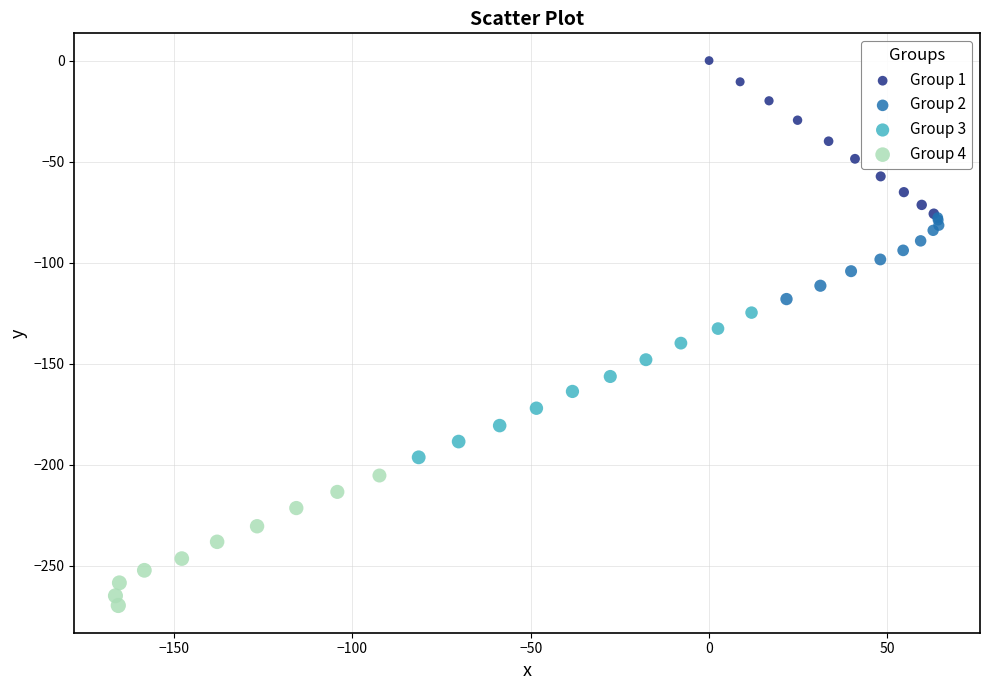

Which series contains the lowest Y value?

Group 4